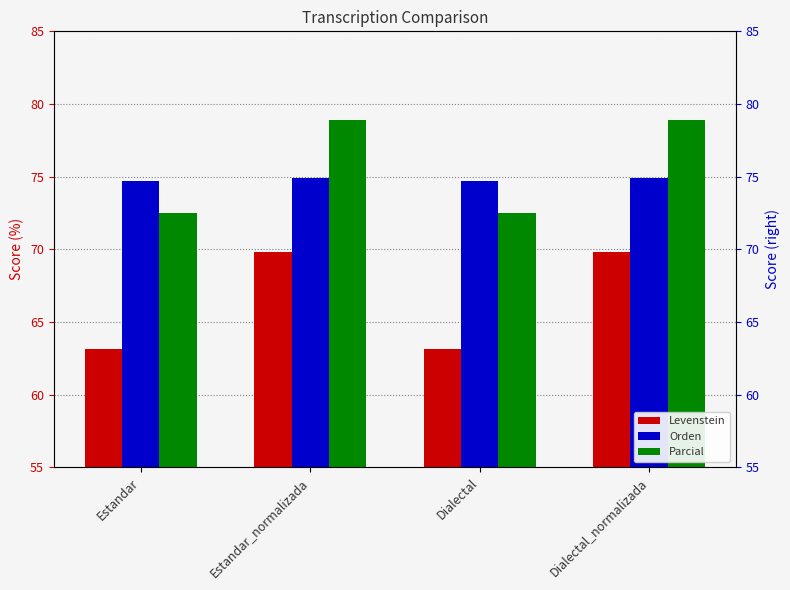

Which series has the widest spread of values?

Levenstein